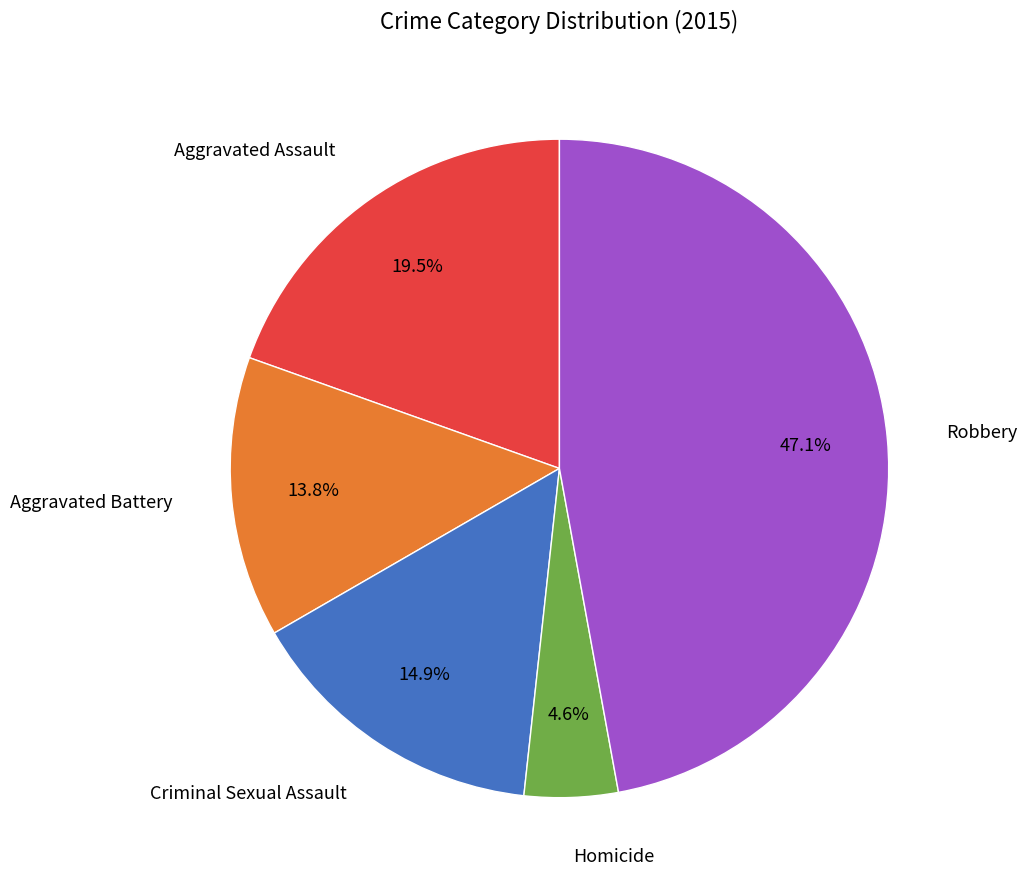

Is there a majority slice in this chart?

No